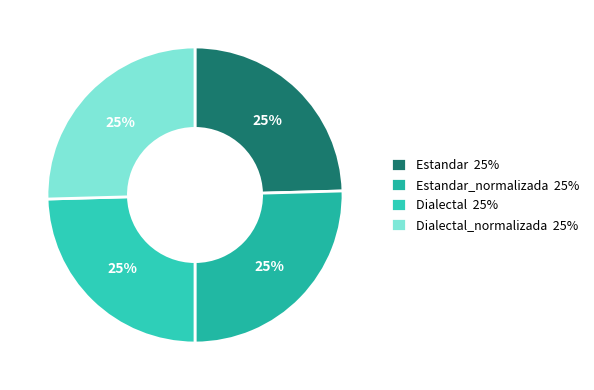

Rank the categories by value from lowest to highest.

Estandar, Dialectal, Estandar_normalizada, Dialectal_normalizada